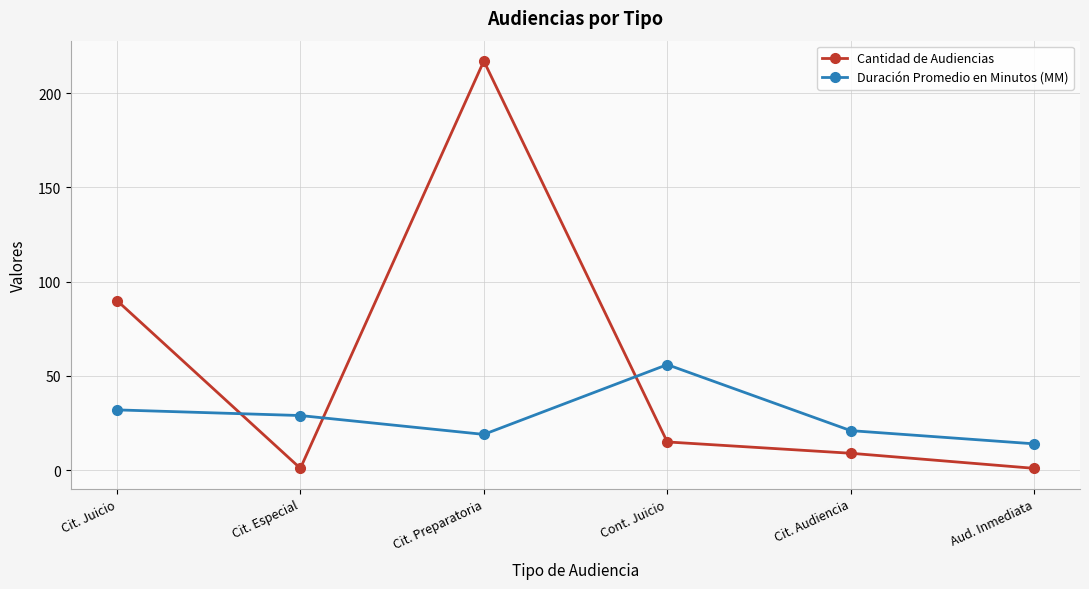

How many interior local valleys does the Duración Promedio en Minutos (MM) series have?

1